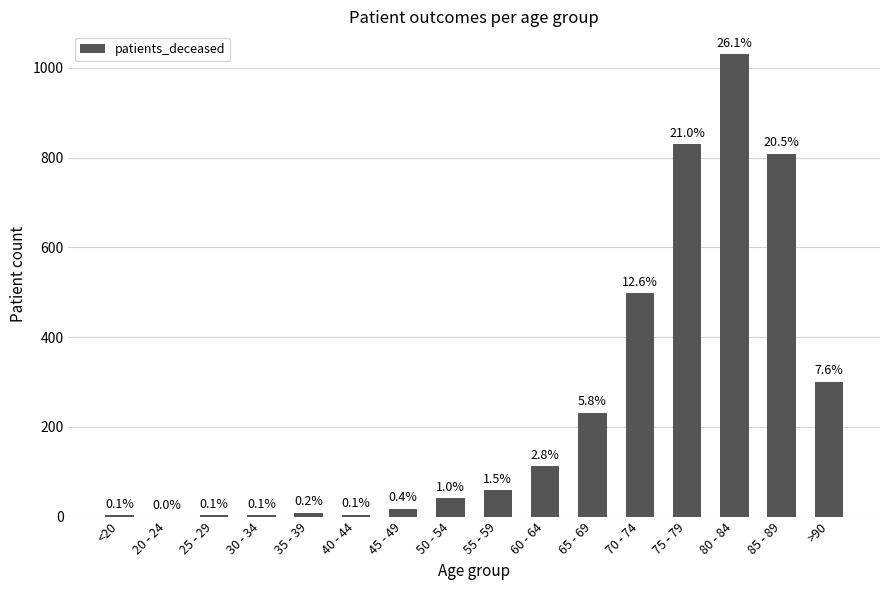

Does the chart contain any negative values?

No